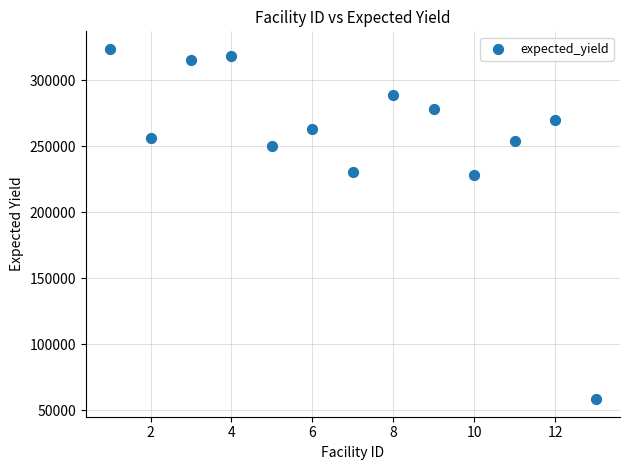

What is the range of X values (max minus min)?

12